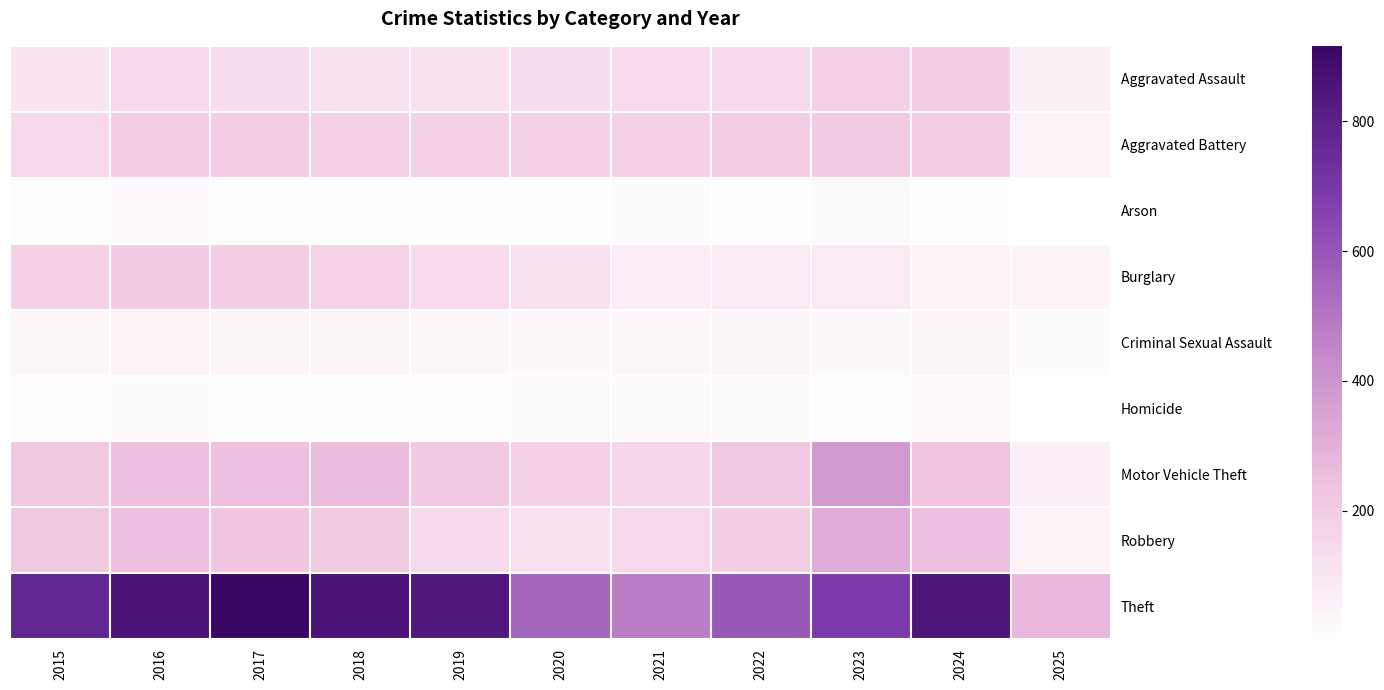

Reading left to right, transcribe all the data shown in this chart.

Aggravated Assault: 2015=95	2016=146	2017=131	2018=119	2019=113	2020=131	2021=142	2022=146	2023=177	2024=191	2025=65
Aggravated Battery: 2015=154	2016=196	2017=191	2018=183	2019=182	2020=180	2021=182	2022=190	2023=209	2024=194	2025=55
Arson: 2015=15	2016=25	2017=12	2018=8	2019=6	2020=12	2021=17	2022=11	2023=21	2024=14	2025=2
Burglary: 2015=178	2016=201	2017=189	2018=176	2019=143	2020=115	2021=71	2022=82	2023=82	2024=52	2025=44
Criminal Sexual Assault: 2015=31	2016=42	2017=39	2018=38	2019=37	2020=28	2021=31	2022=40	2023=27	2024=40	2025=17
Homicide: 2015=13	2016=18	2017=8	2018=8	2019=14	2020=22	2021=20	2022=21	2023=12	2024=24	2025=3
Motor Vehicle Theft: 2015=211	2016=245	2017=247	2018=256	2019=216	2020=184	2021=156	2022=219	2023=384	2024=234	2025=68
Robbery: 2015=212	2016=247	2017=224	2018=204	2019=150	2020=124	2021=153	2022=198	2023=316	2024=248	2025=51
Theft: 2015=774	2016=858	2017=916	2018=856	2019=841	2020=550	2021=474	2022=592	2023=689	2024=849	2025=275